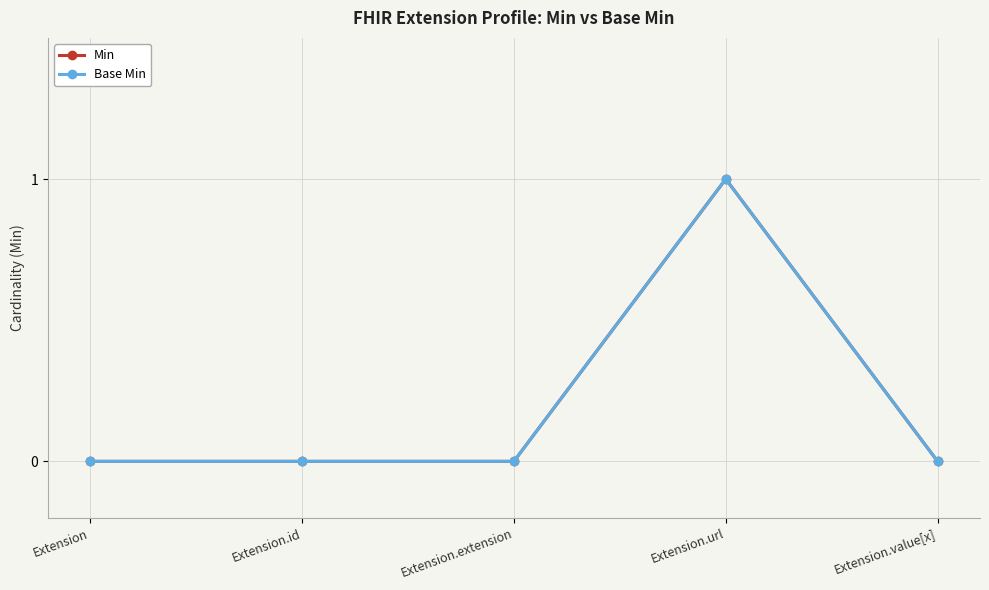

Does the chart have visible grid lines?

Yes